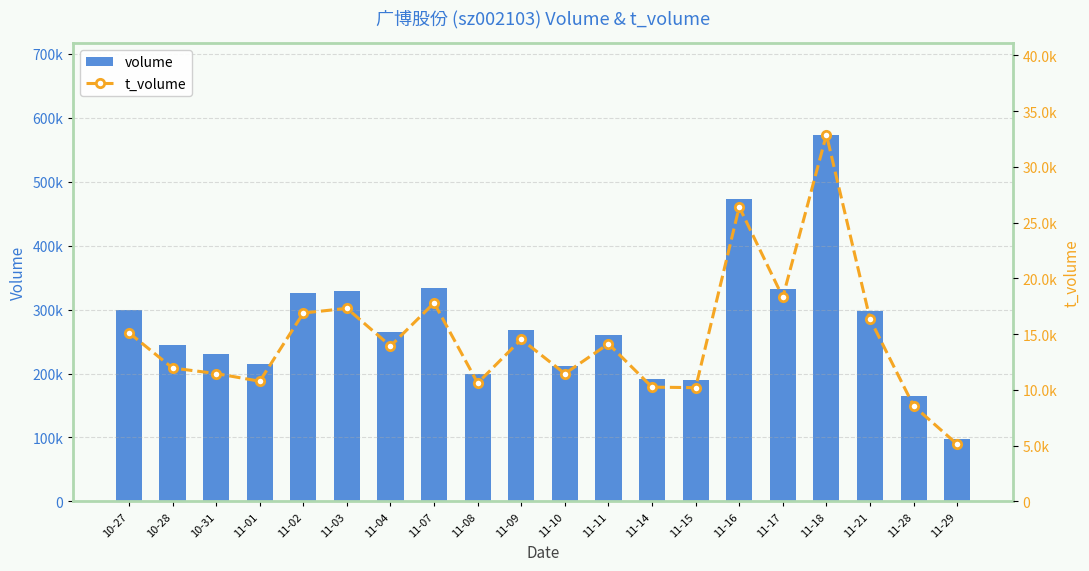

At which category is the sum across all series the highest?

11-18